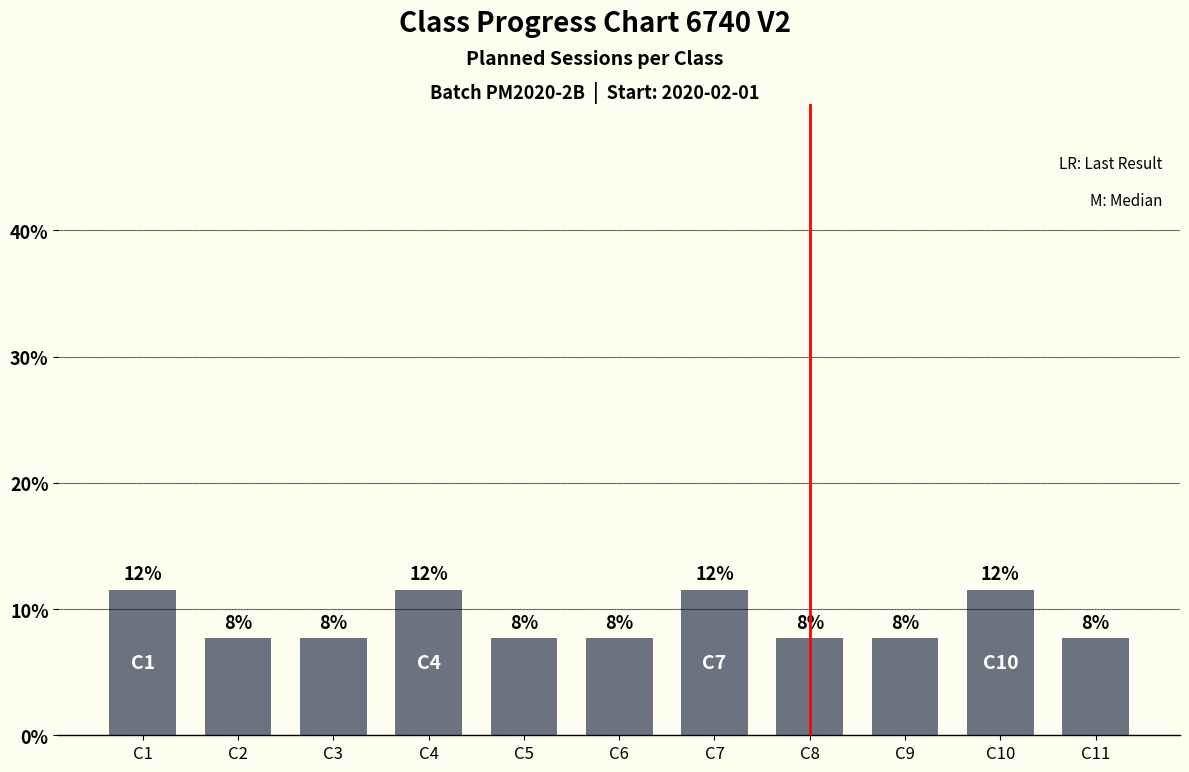

What is the minimum value shown in the chart?

7.7